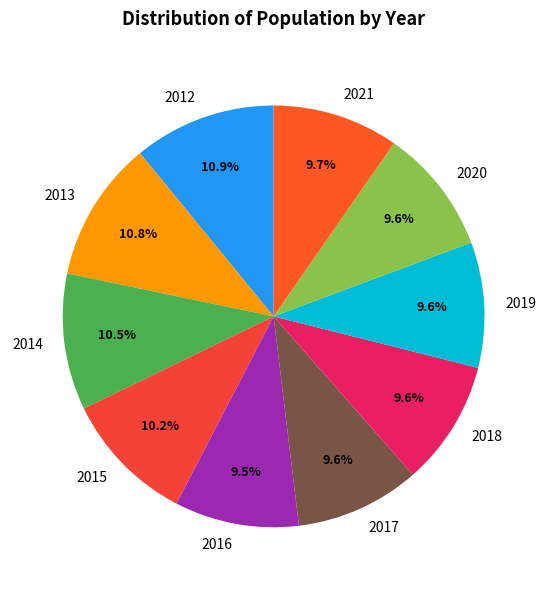

Approximately how many times larger is the value at 2019 compared to 2018?

1.0